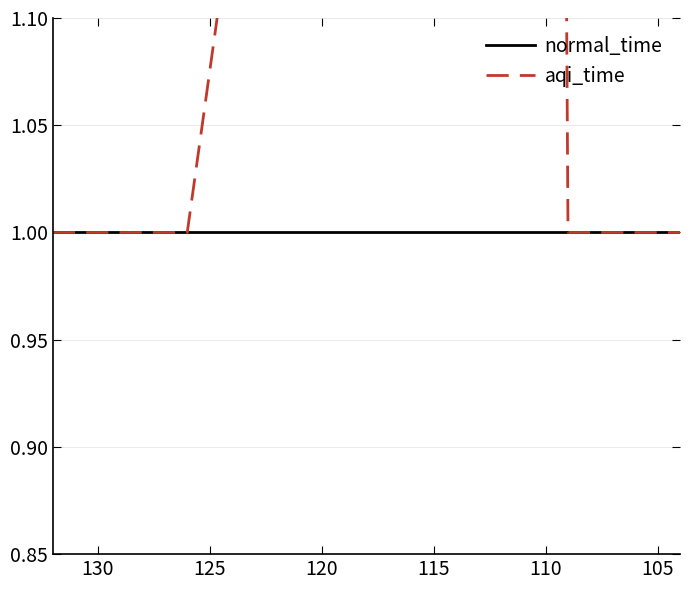

List the series in order of their overall mean, highest first.

aqi_time, normal_time